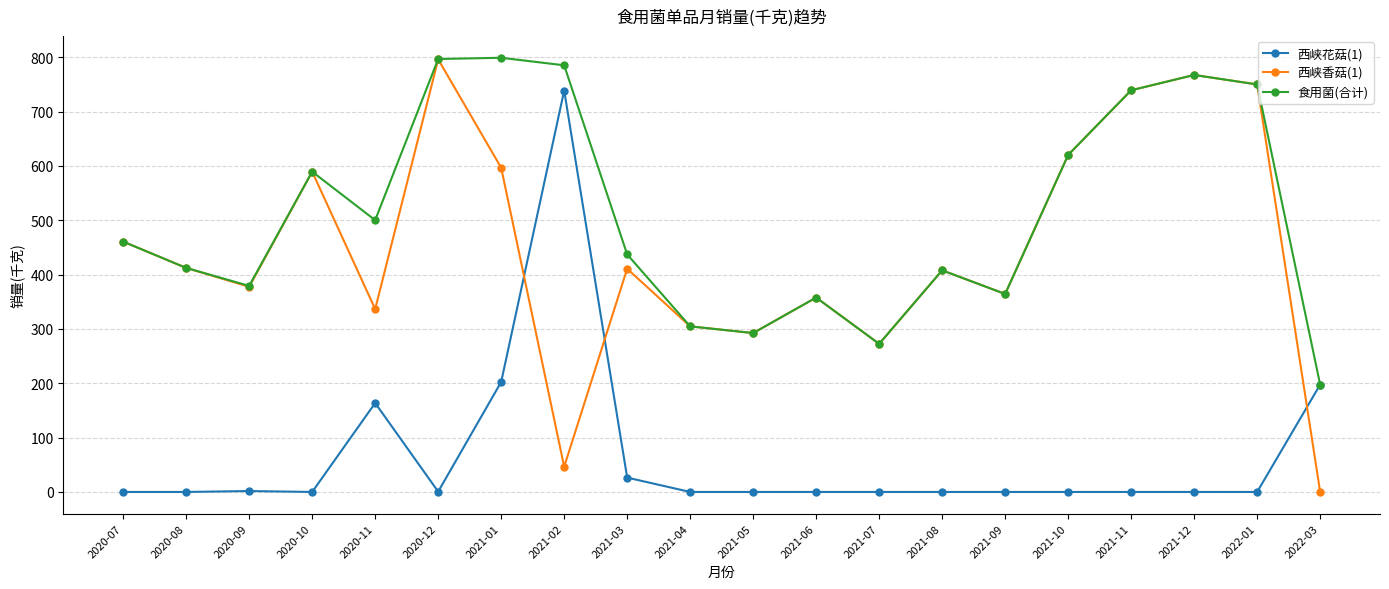

How many intersections are there between 西峡香菇(1) and 西峡花菇(1)?

3